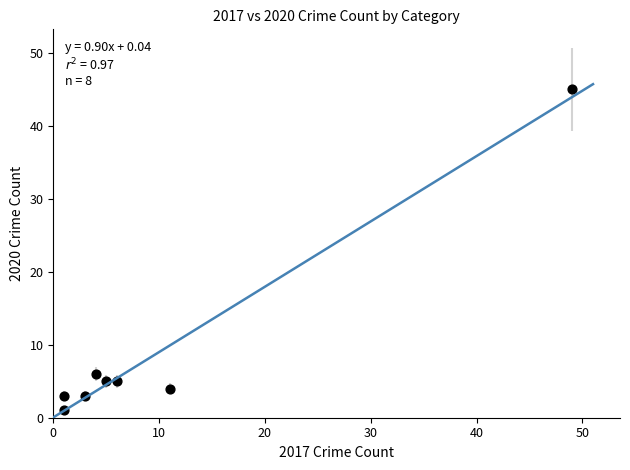

What is the range of X values (max minus min)?

48